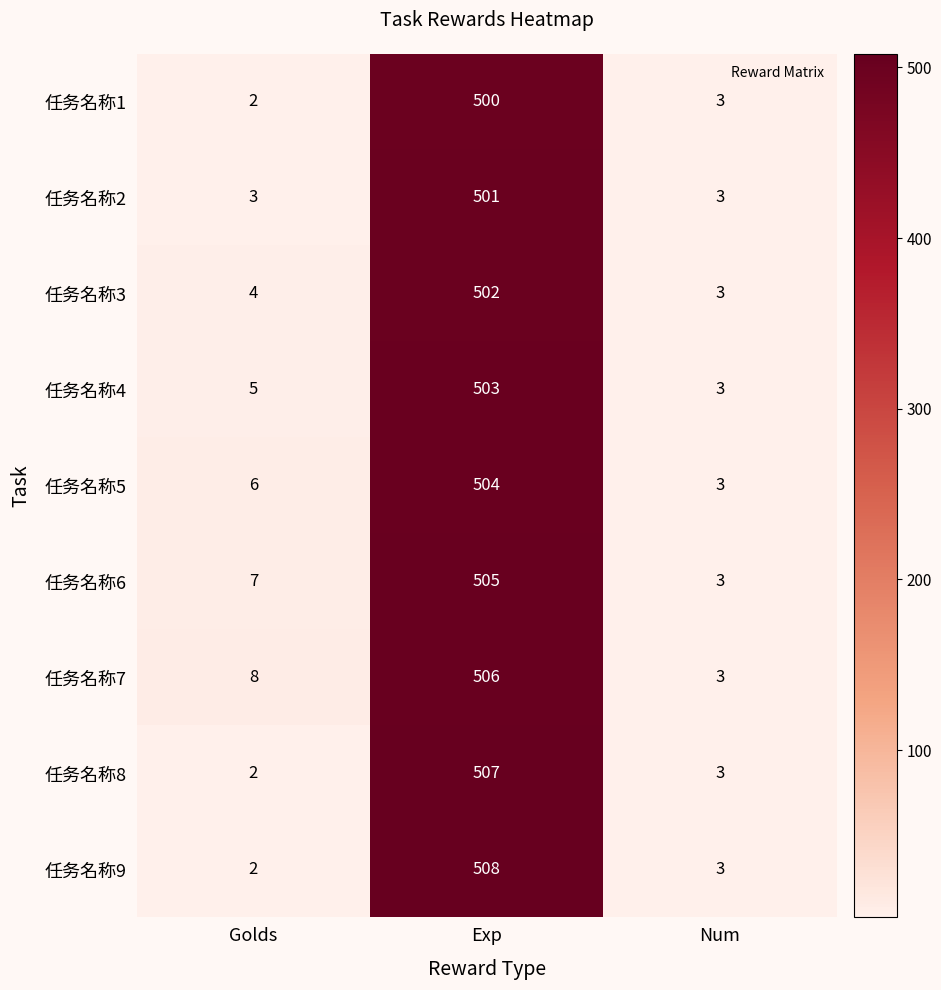

What is the minimum value shown in the chart?

2